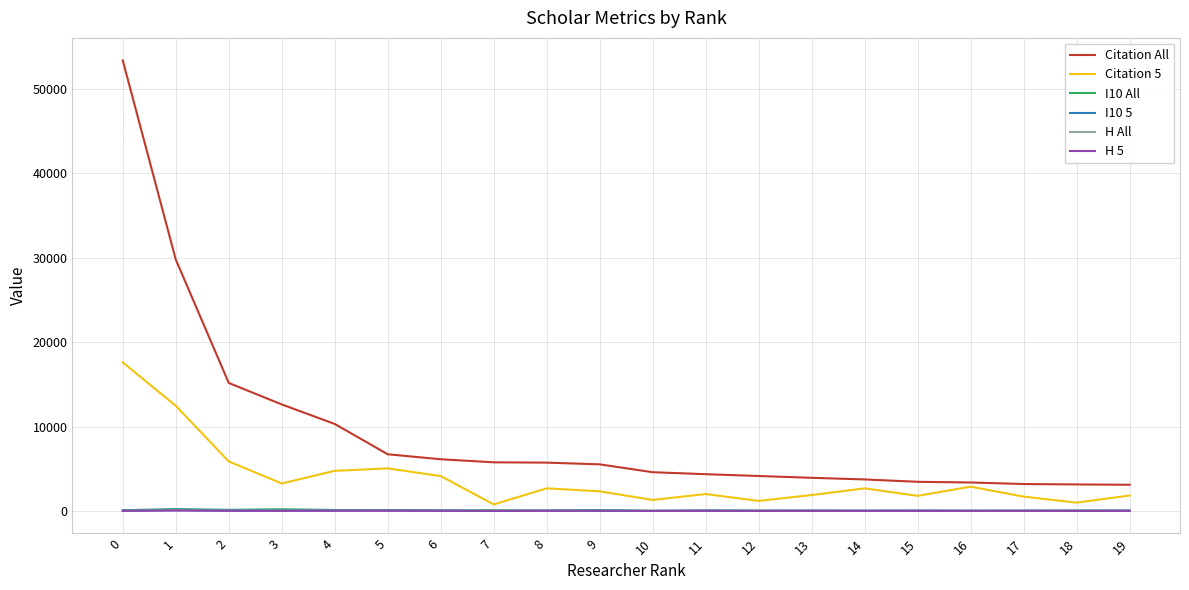

What is the maximum value shown in the chart?

53345